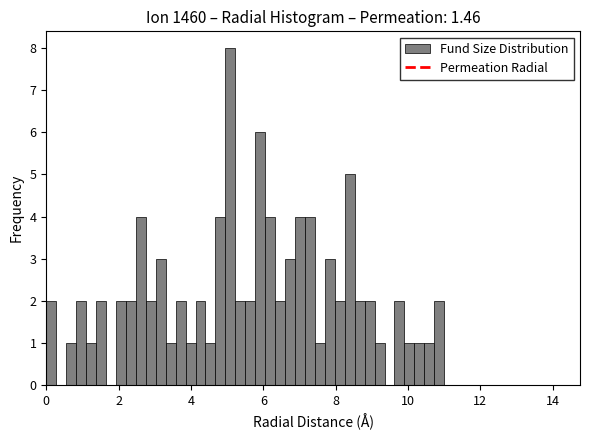

Read against the x-axis, roughly where is the centre of the tallest bar?

5.0